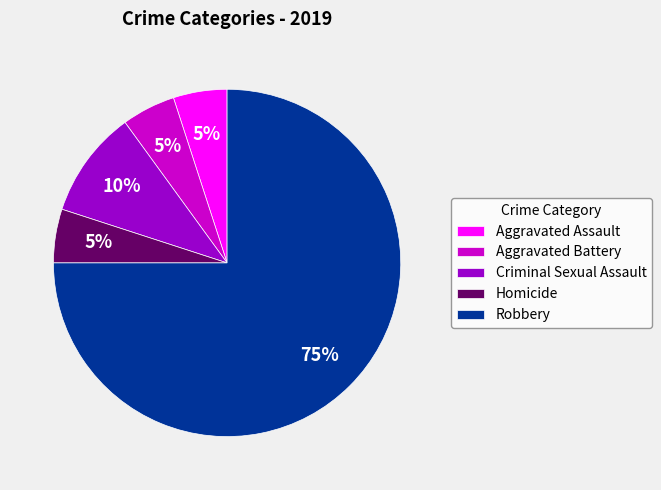

Count the number of slices in the pie.

5